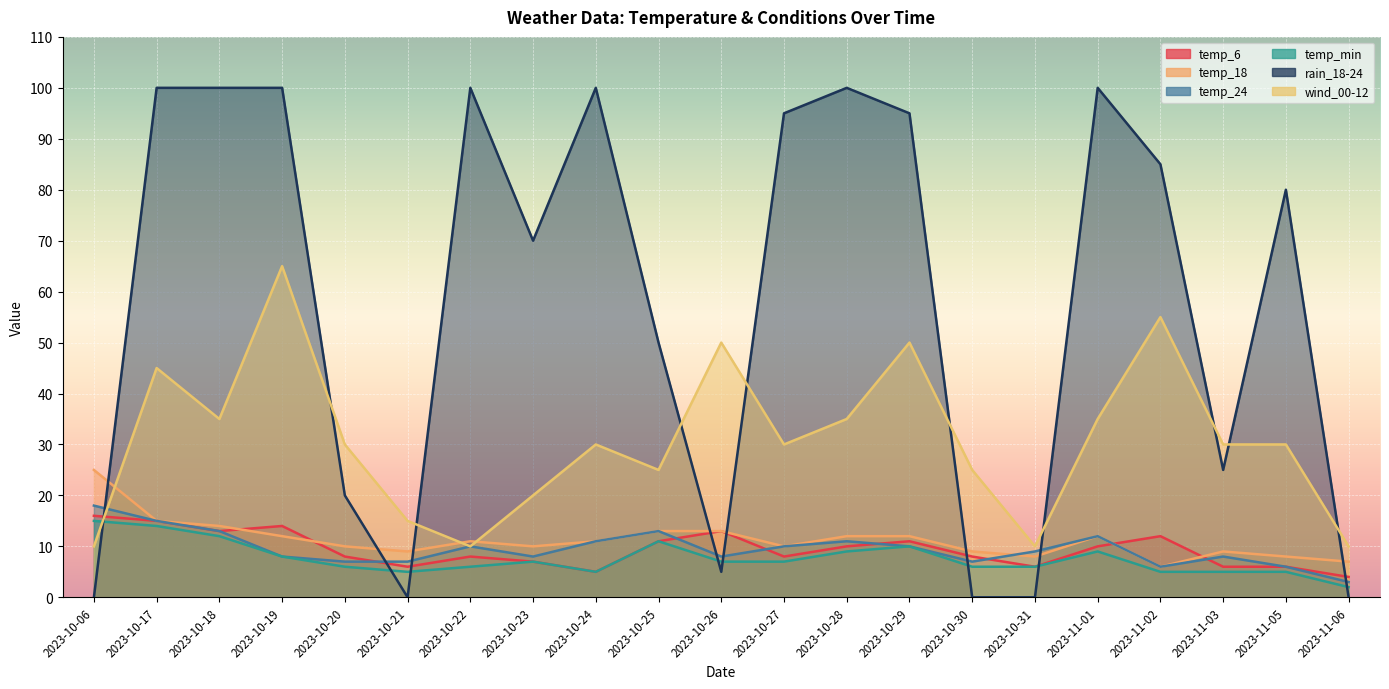

How many data points does each series have?

21